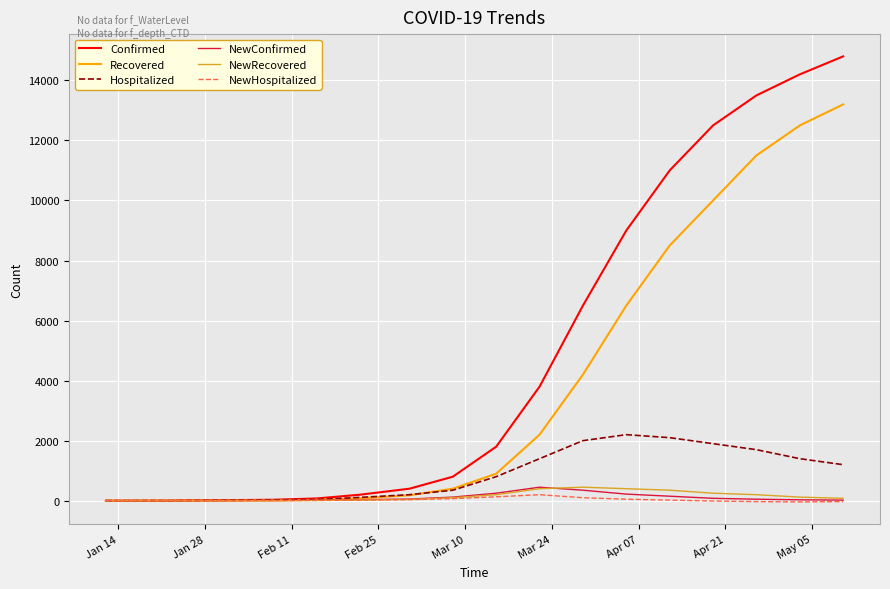

What is the maximum value shown in the chart?

14800